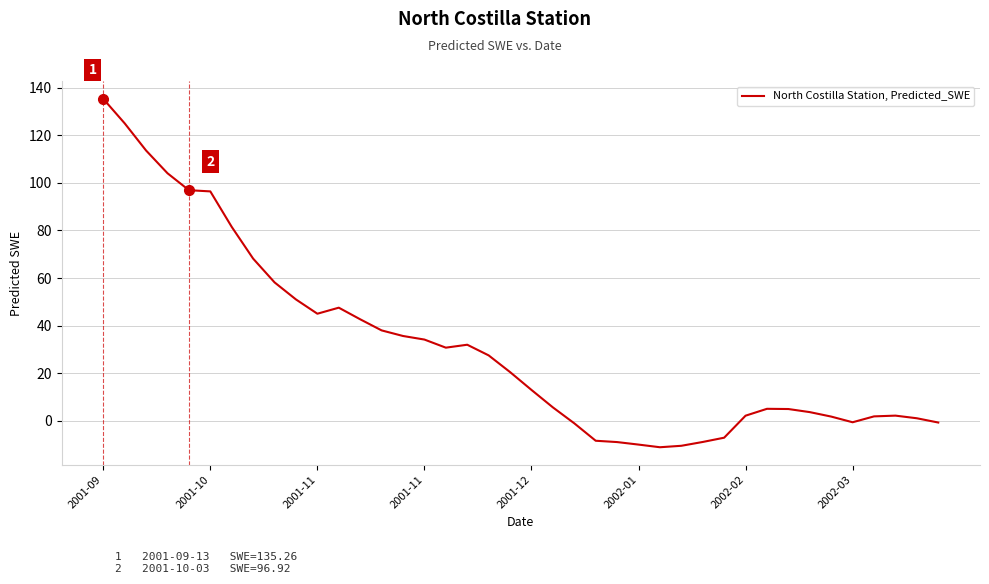

How many series are shown in this chart?

1